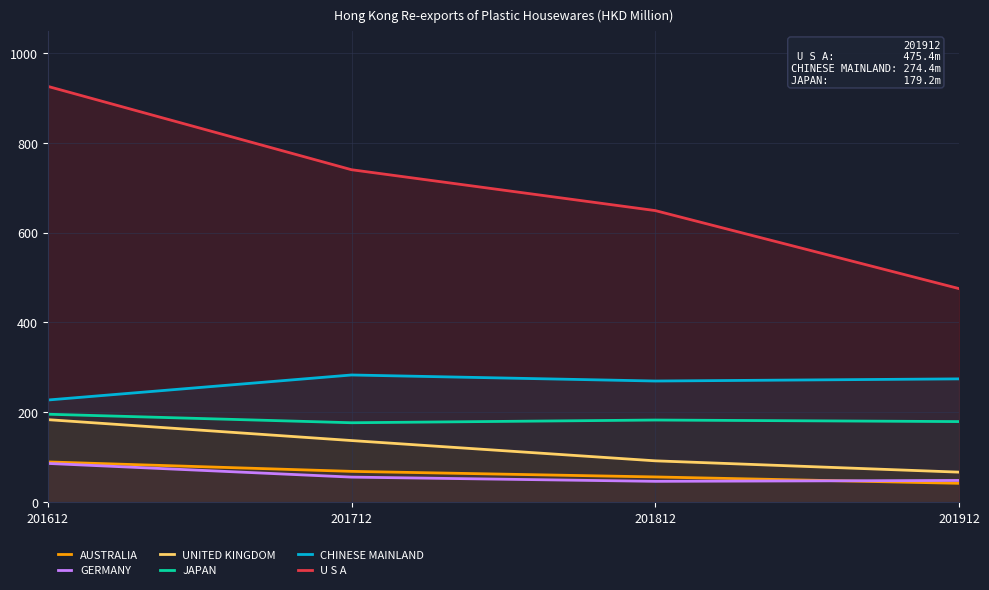

What is the difference between the U S A values at 201912 and 201712?

264.8